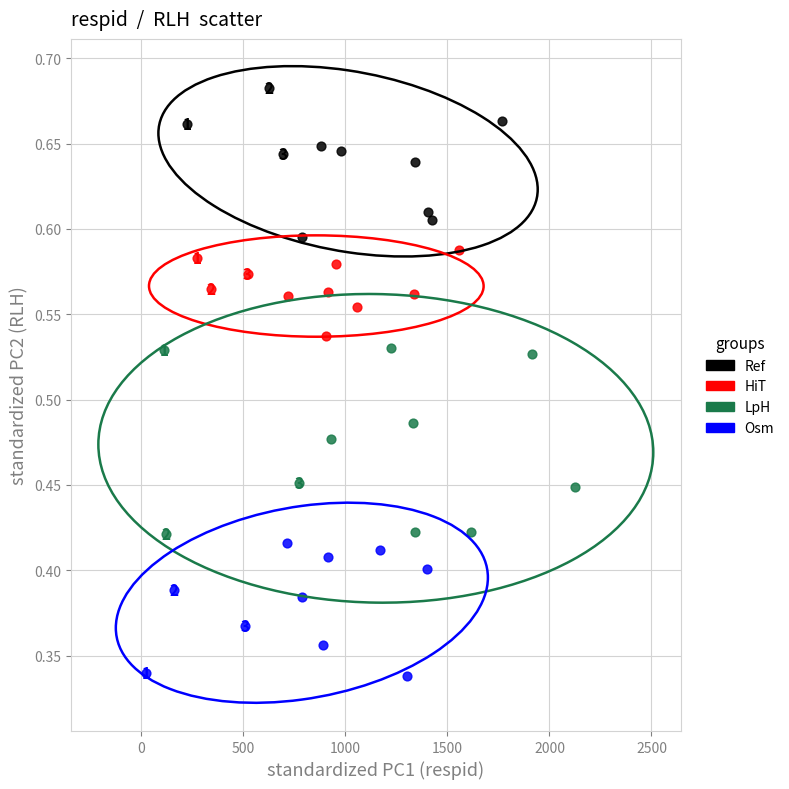

Which series contains the lowest Y value?

Osm